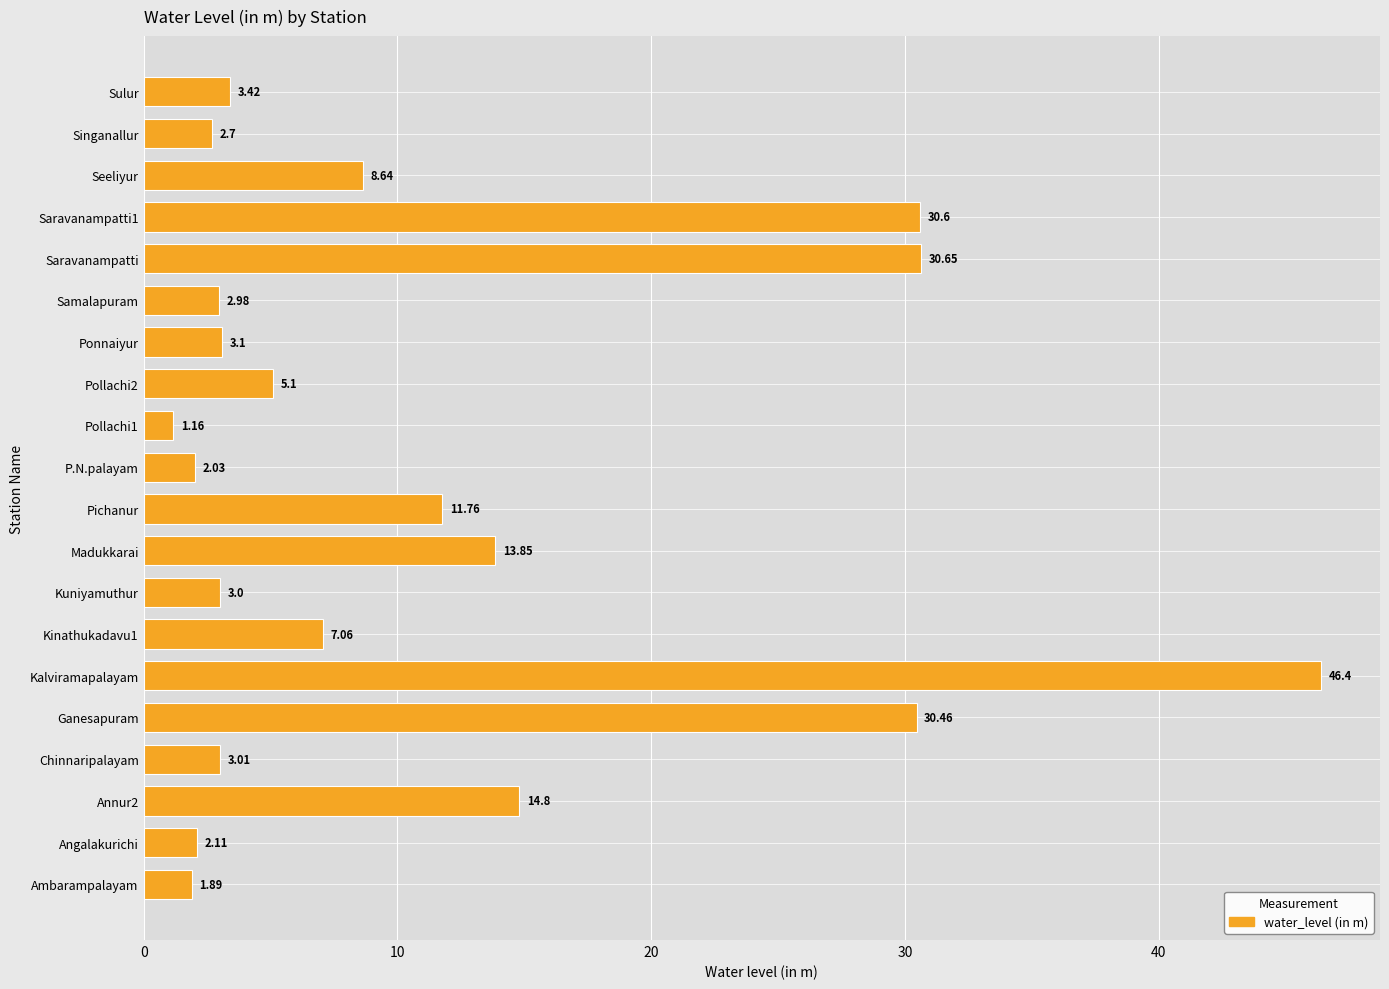

Are the bars horizontal?

Yes